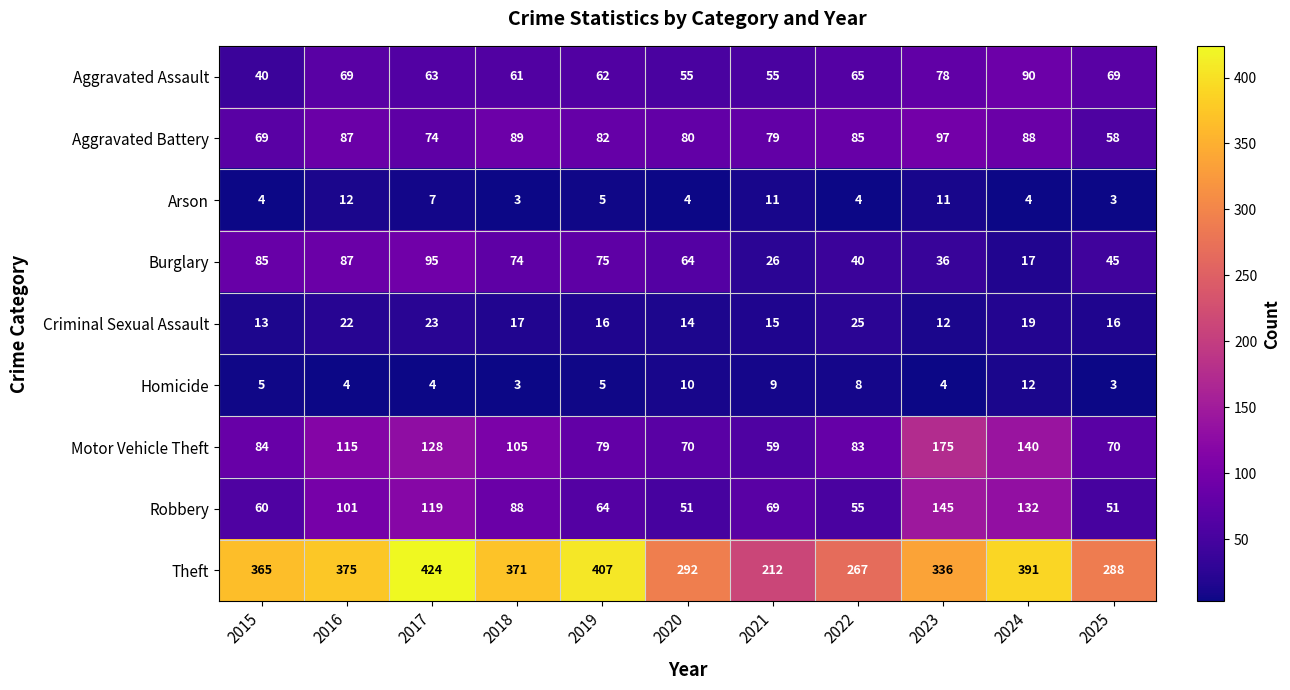

Where does the Aggravated Assault series first go above 63?

2016